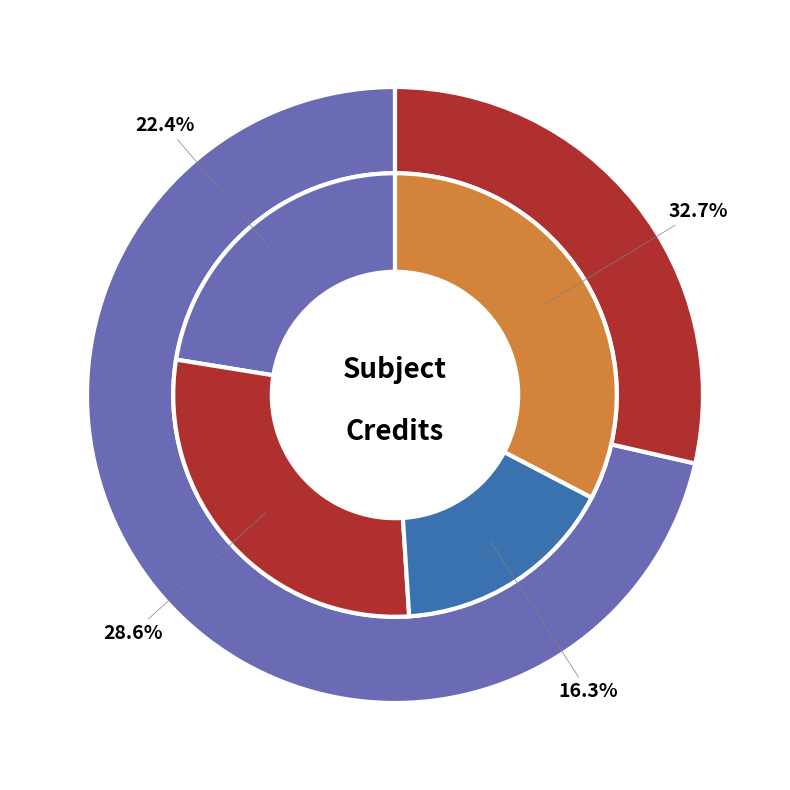

What is the smallest slice in the pie chart?

CH110